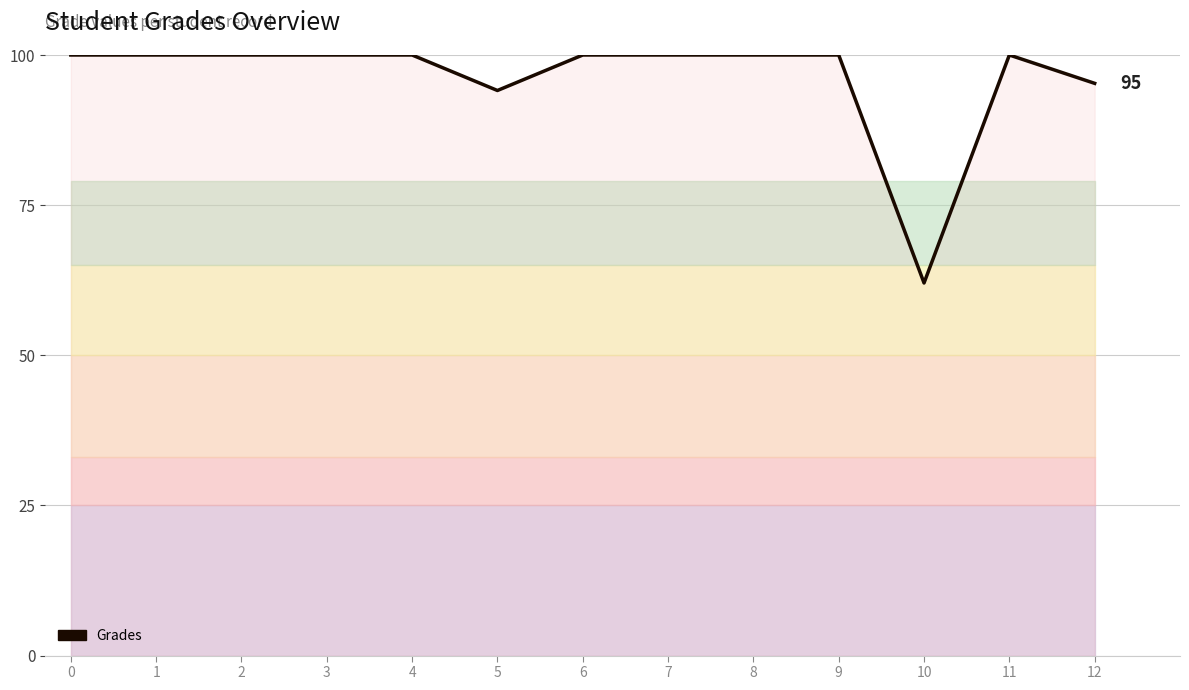

How many lines are shown in the chart?

1